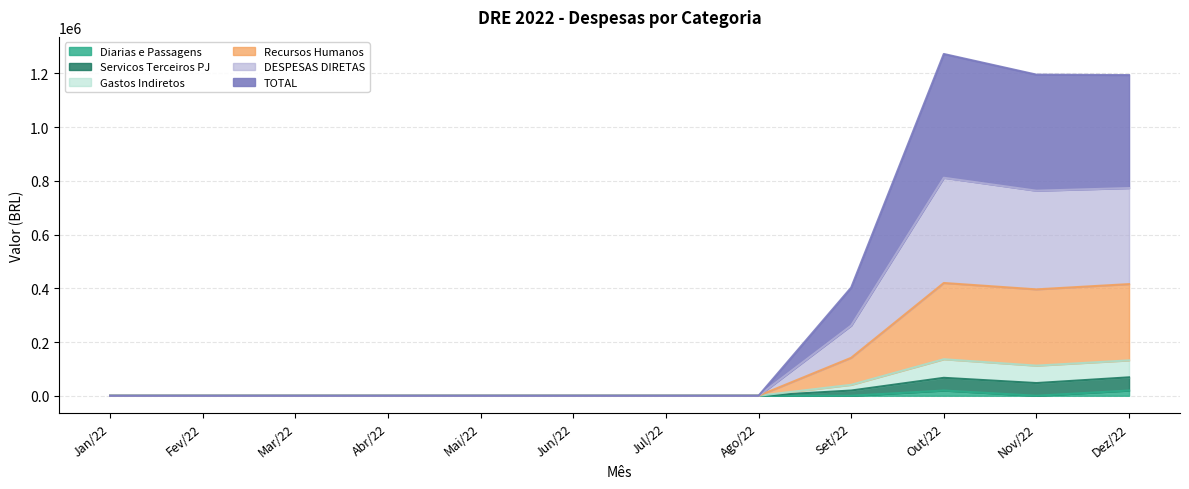

What is the label of the 10th point from the right?

Mar/22